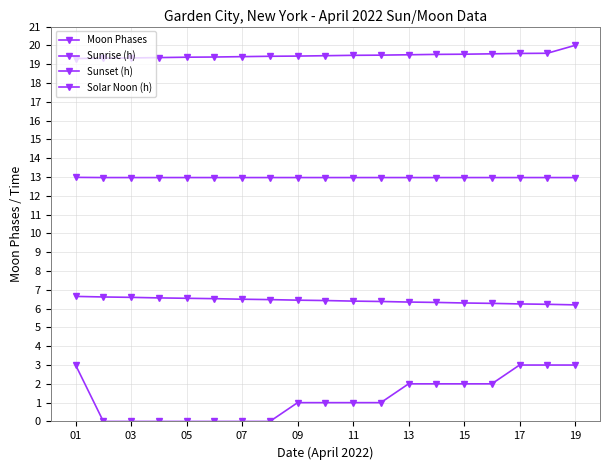

At which category does the chart reach its minimum across all series?

03